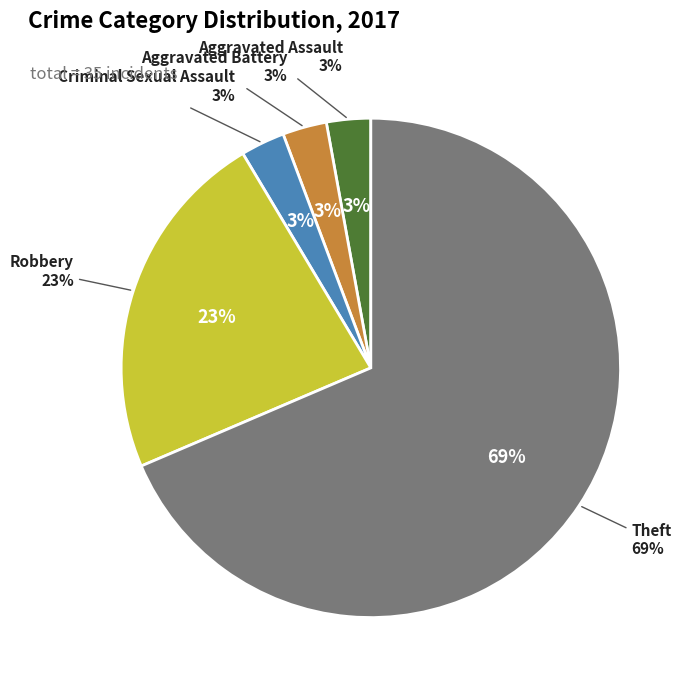

To the nearest percent, what portion does Criminal Sexual Assault represent?

3%